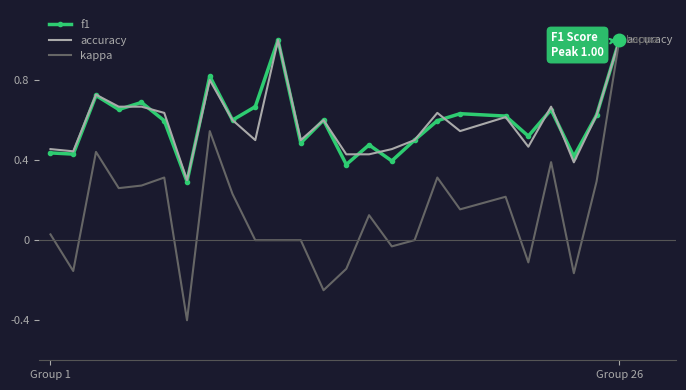

What is the smallest value displayed?

-0.4